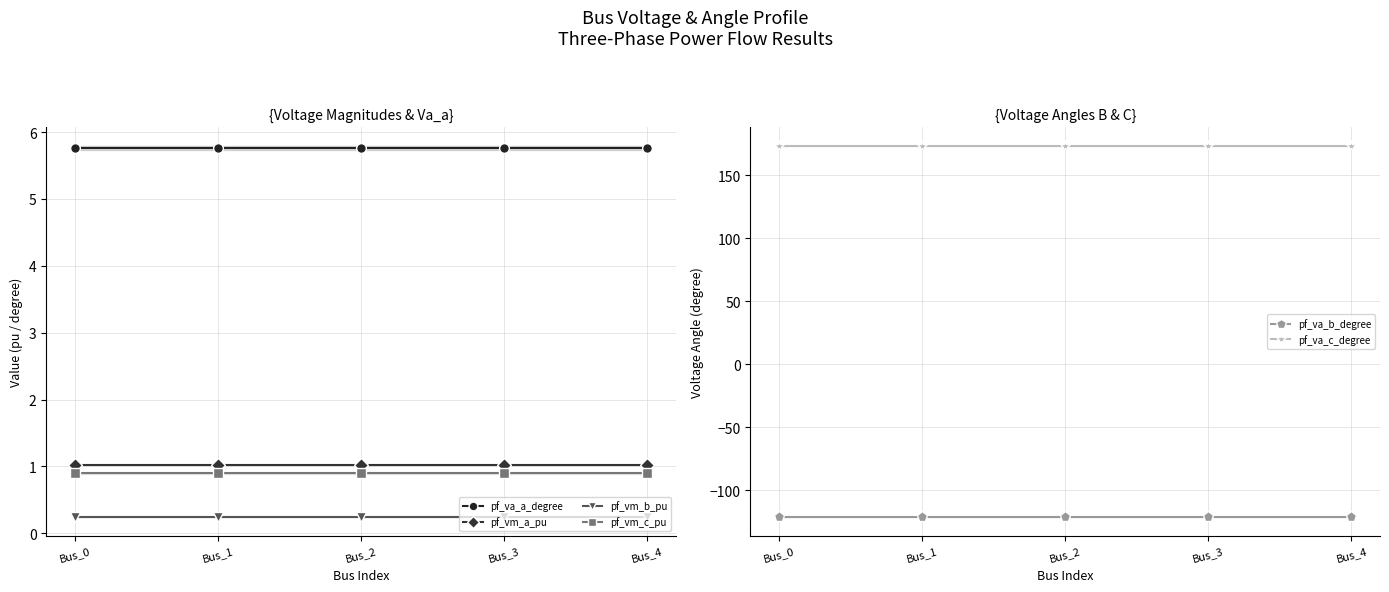

Where is pf_va_c_degree nearest to the value 173?

Bus_0